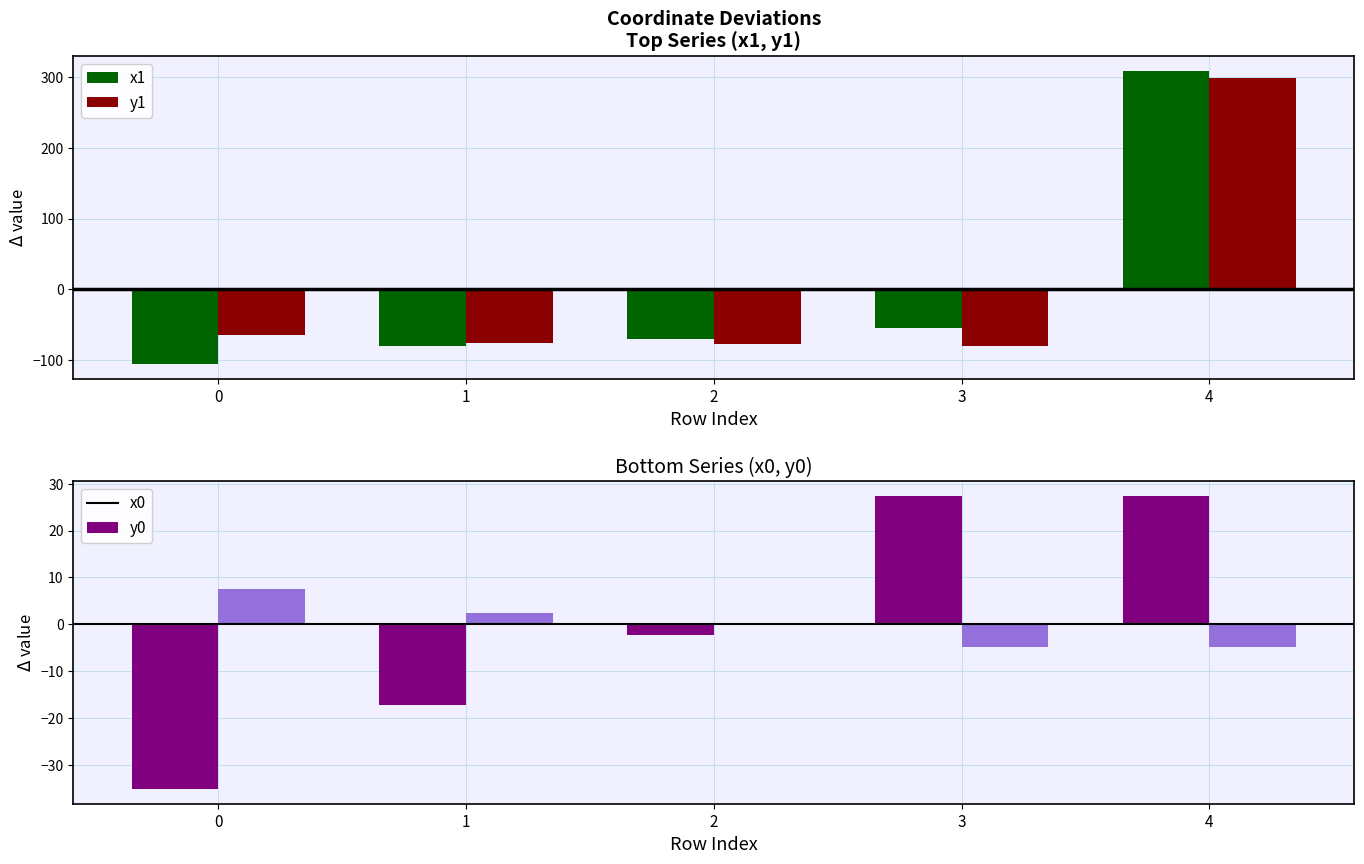

Reading right to left, extract all data points from this chart.

x1: 4=308.6	3=-54.6	2=-69.5	1=-79.2	0=-105.2
y1: 4=298.3	3=-80.1	2=-77.7	1=-76.1	0=-64.4
x0: 4=27.4	3=27.4	2=-2.4	1=-17.3	0=-35.1
y0: 4=-4.9	3=-4.9	2=-0.1	1=2.3	0=7.6